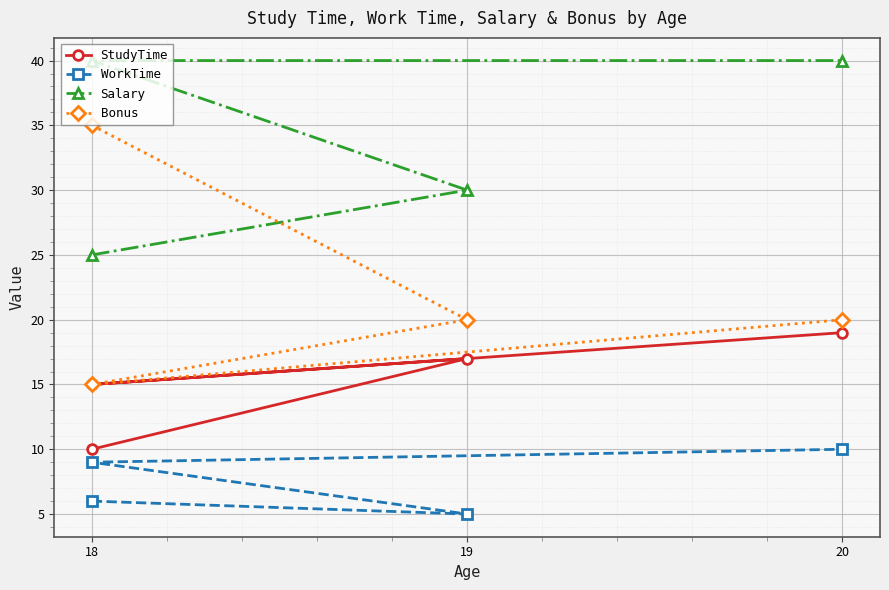

At which label is Salary closest to 32?

19